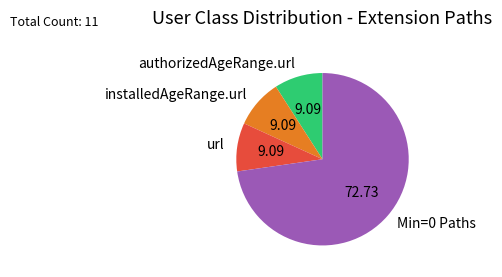

Is there any slice that represents more than half of the pie?

Yes